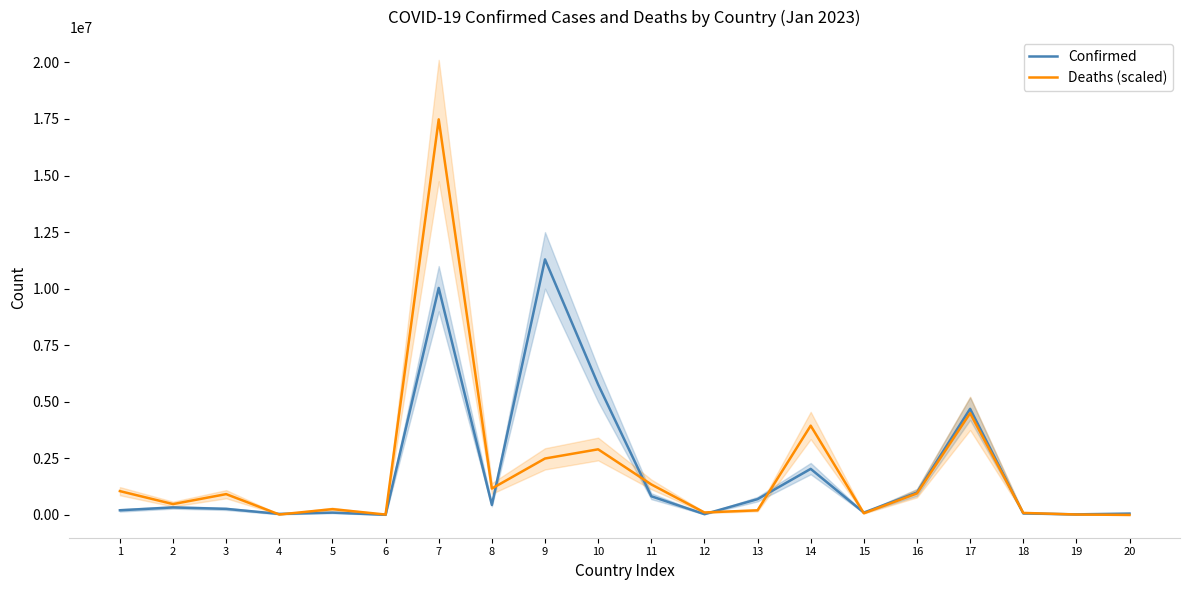

How many data points in Confirmed are above 334135?

9